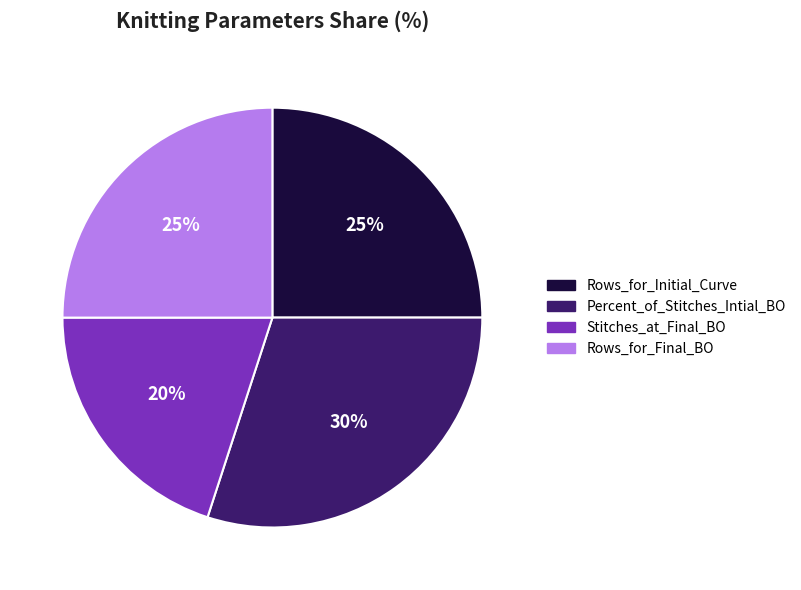

To the nearest percent, what is the difference between the largest and smallest slice percentages?

10%